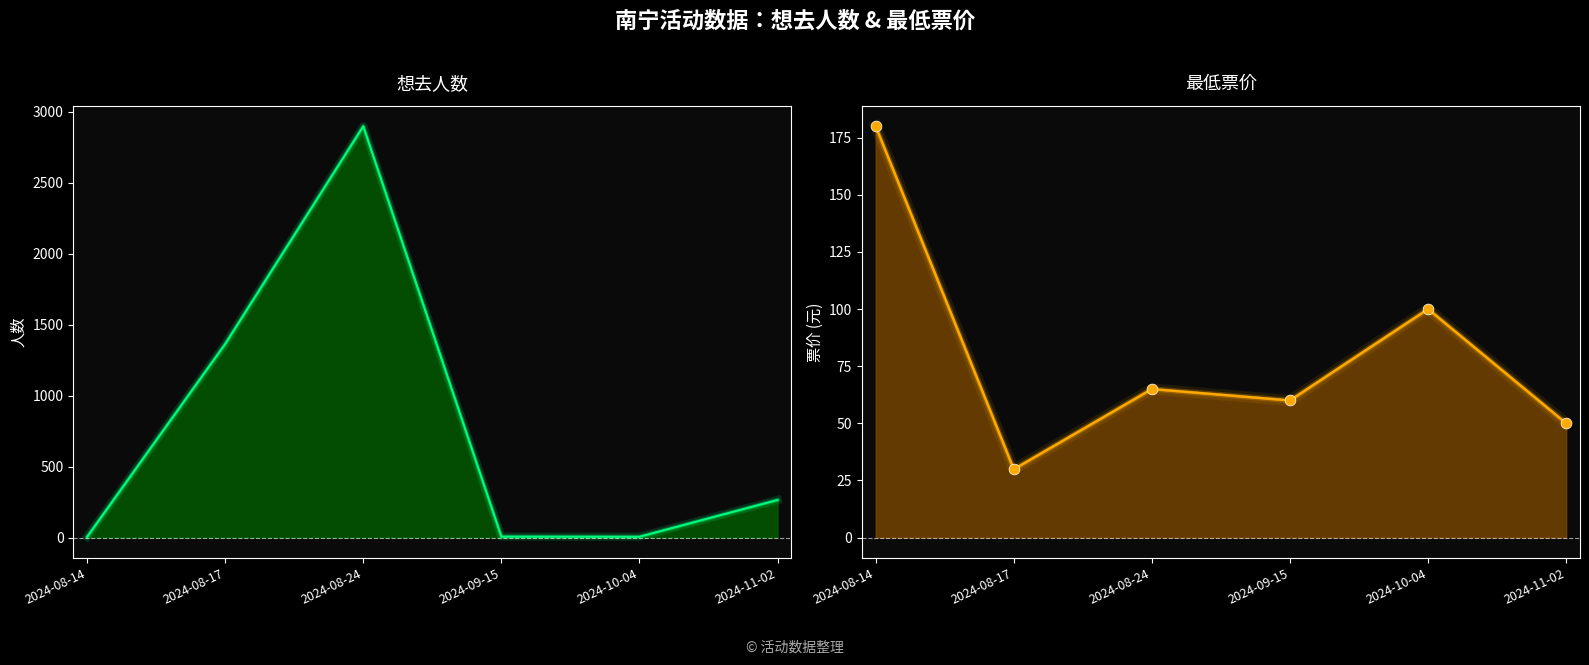

Which series contains the highest Y value?

想去人数